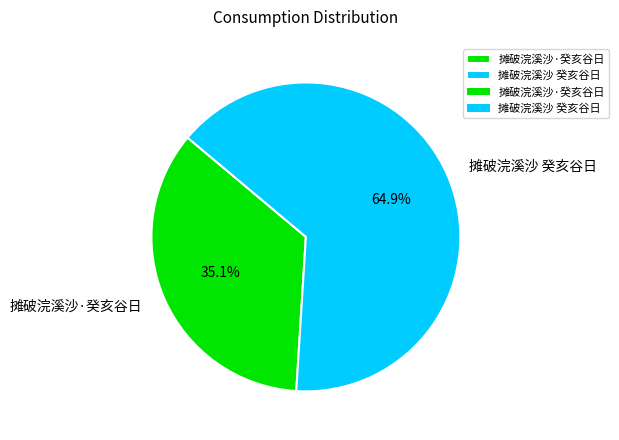

Is 摊破浣溪沙·癸亥谷日 the majority of the pie?

No